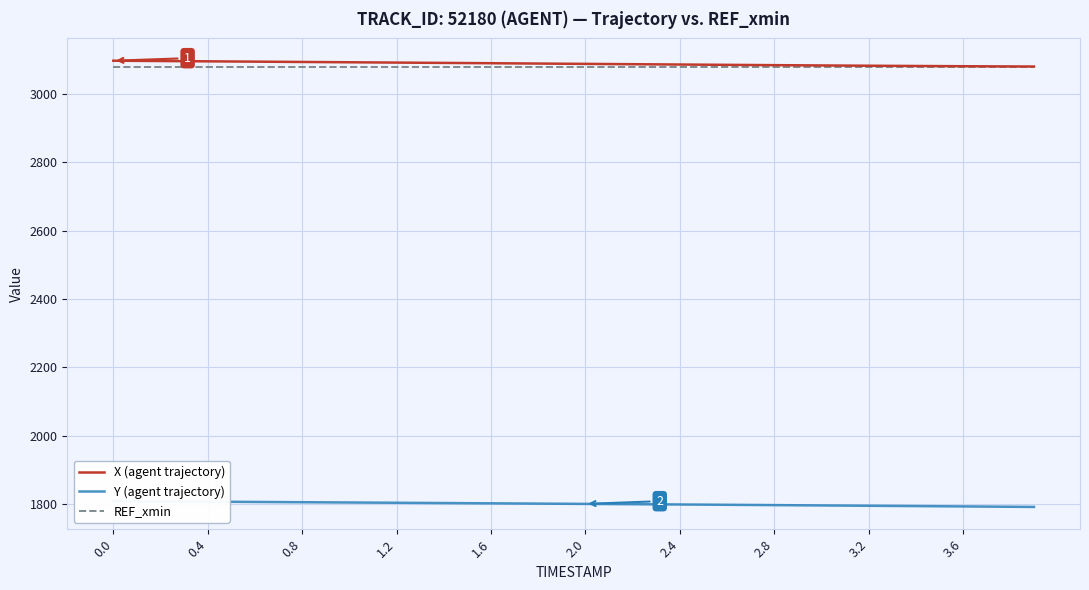

What is the maximum value for REF_xmin?

3077.8